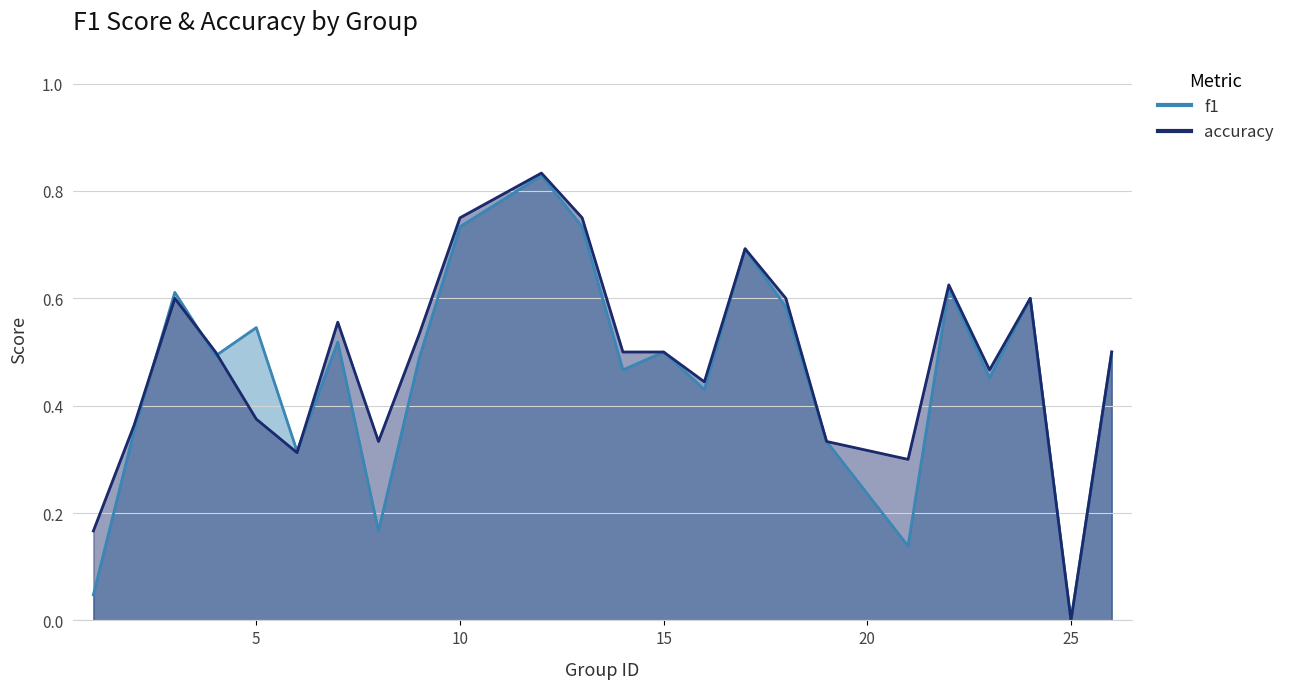

Count the accuracy values in the range 0 to 1.

24